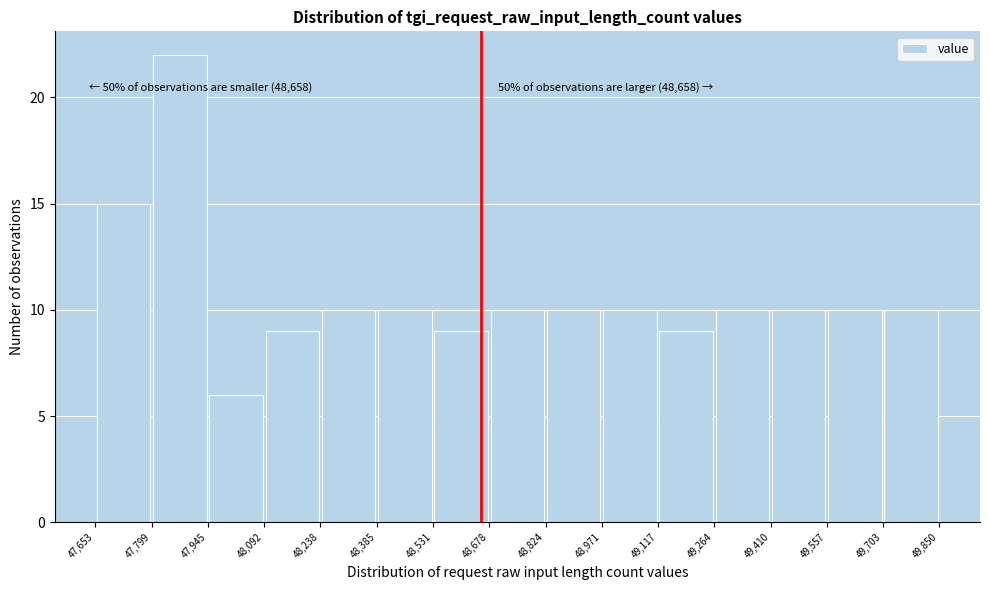

Which range on the x-axis has the tallest bar?

47,799 to 47,945